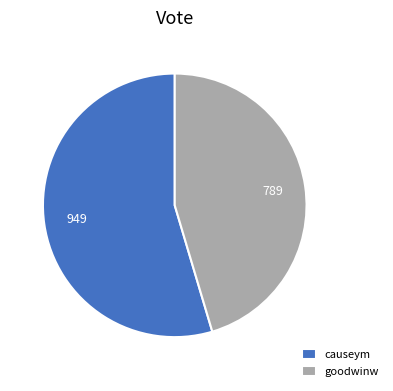

What is the largest slice in the pie chart?

causeym